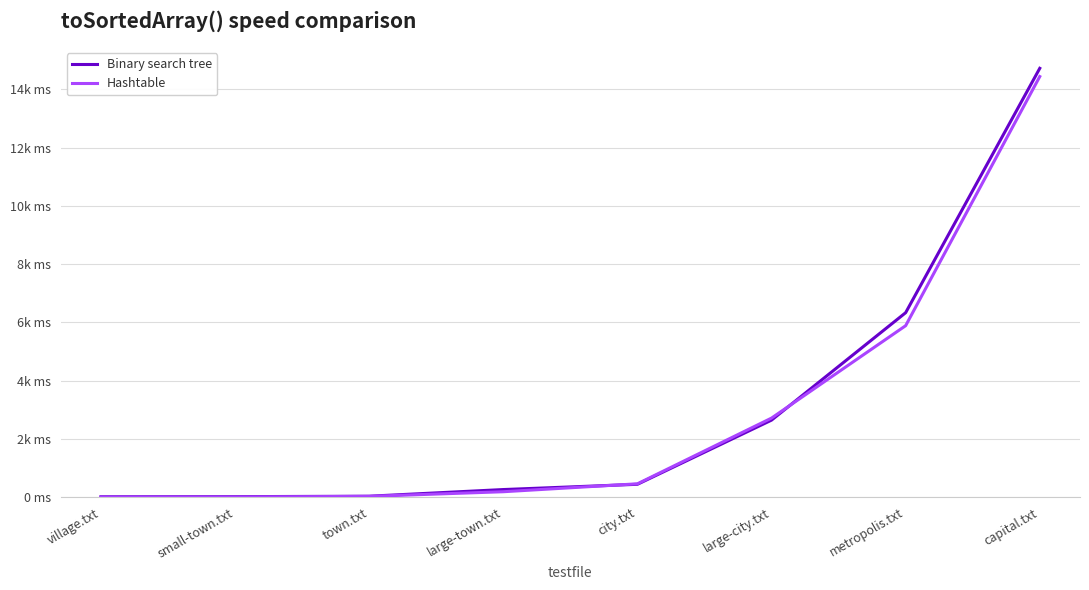

Does the chart have visible grid lines?

Yes